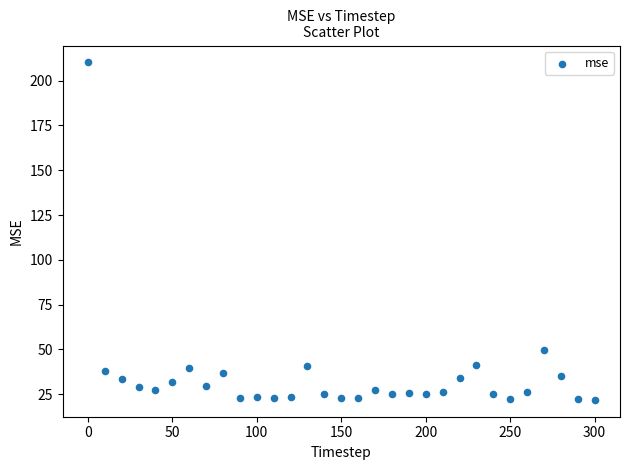

What Y value in the scatter plot is closest to 116?

49.8